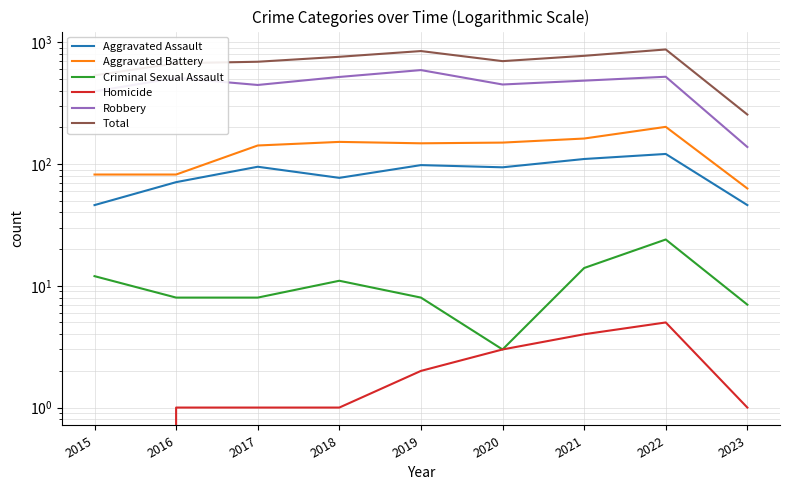

What value does the Aggravated Battery series have at 2023, to the nearest 5?

65